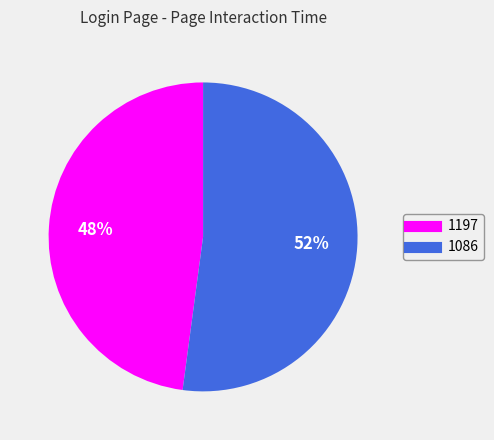

True or false: 1197 accounts for 48% of the total.

True